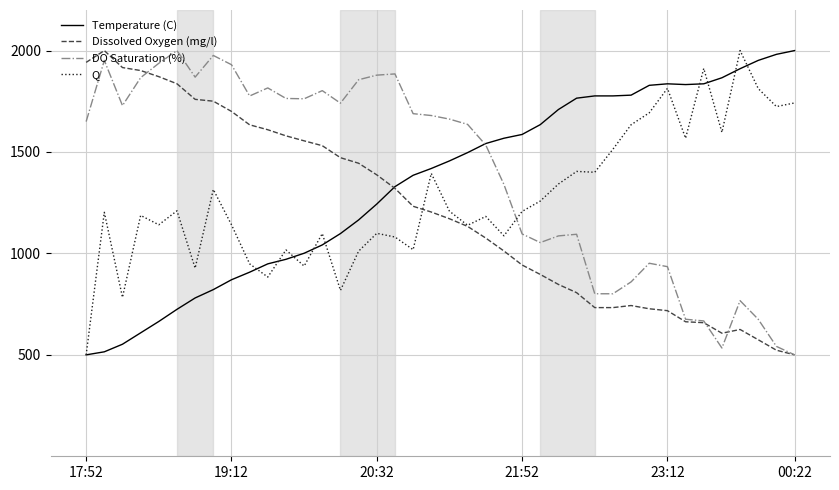

What is the maximum value for DO Saturation (%)?

2000.0